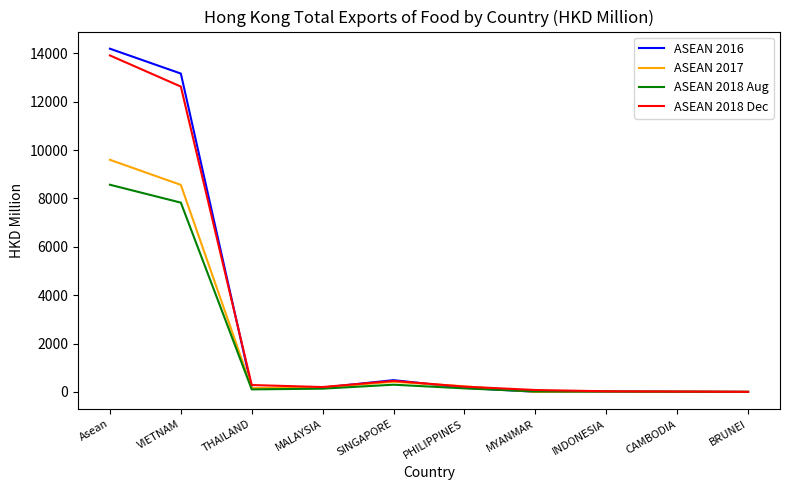

The ASEAN 2018 Aug series shows 10510.6 at VIETNAM. True or false?

False